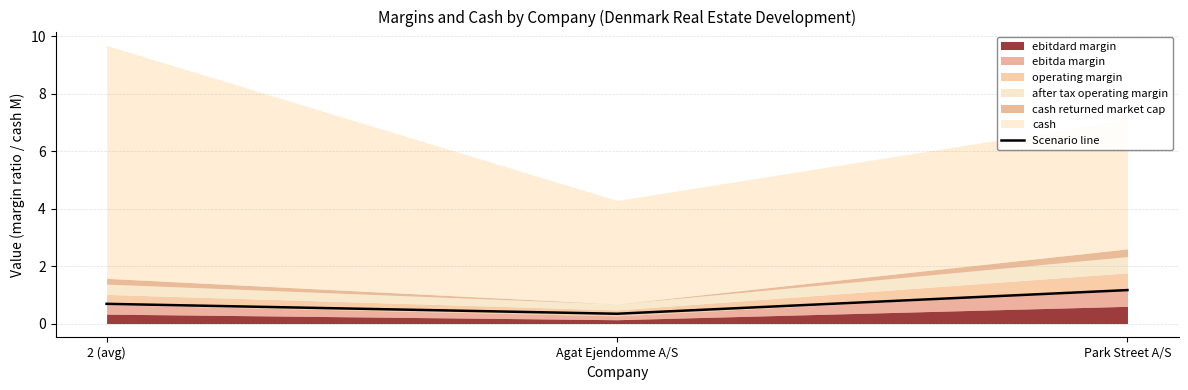

How many lines are shown in the chart?

1